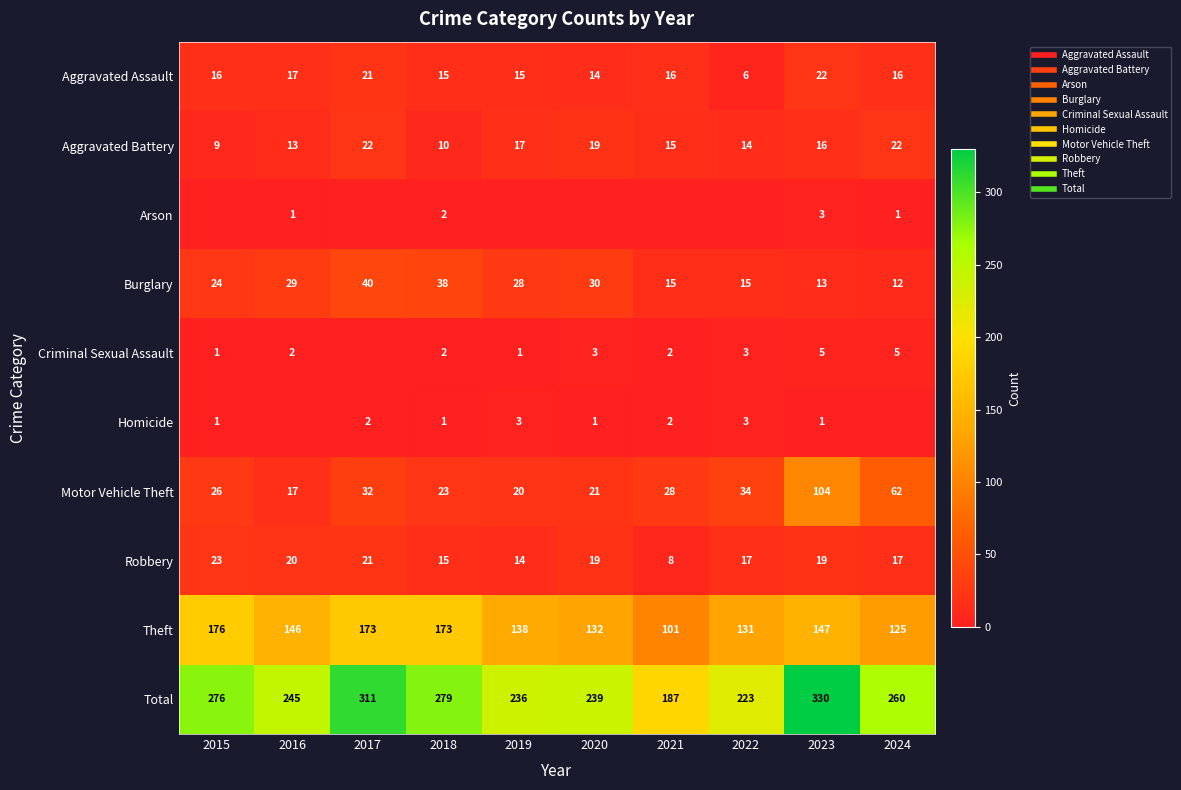

Between 2024 and 2015, which is larger?

2024